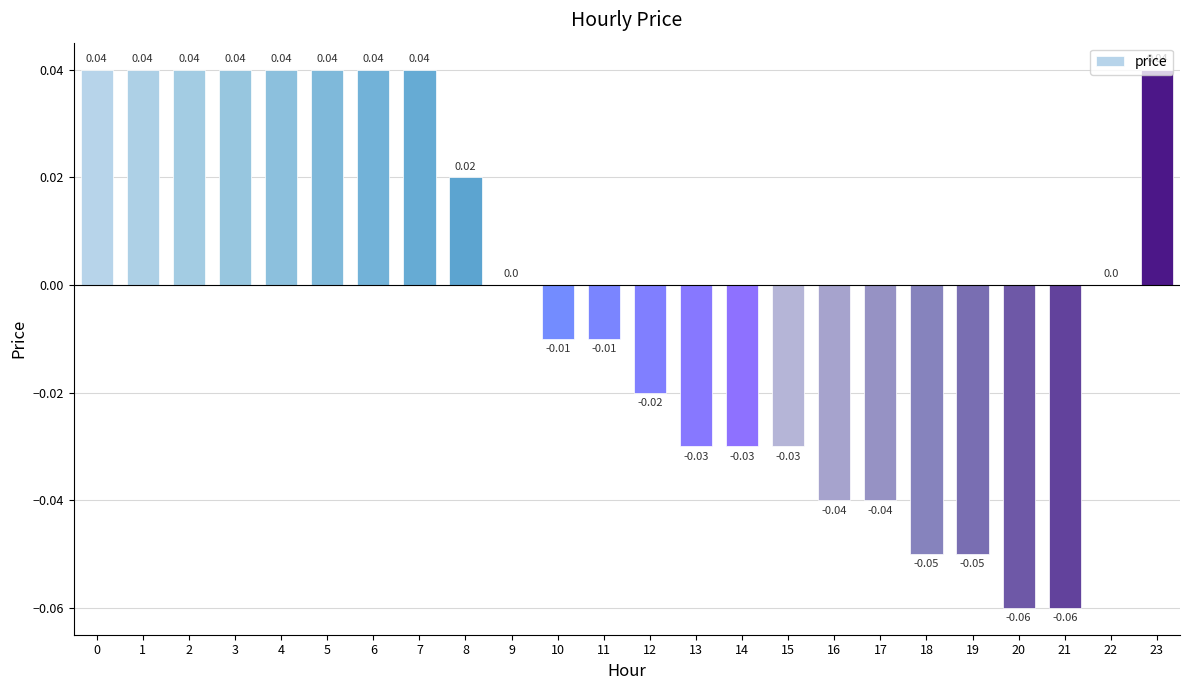

Which has a higher value, 17 or 22?

22